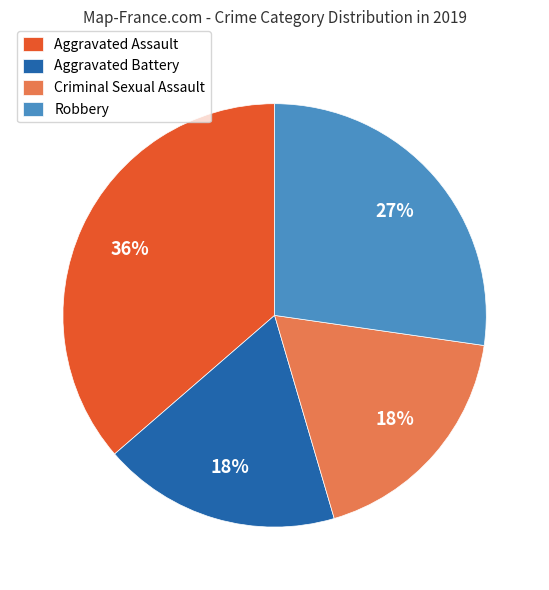

Is there any slice that represents more than half of the pie?

No